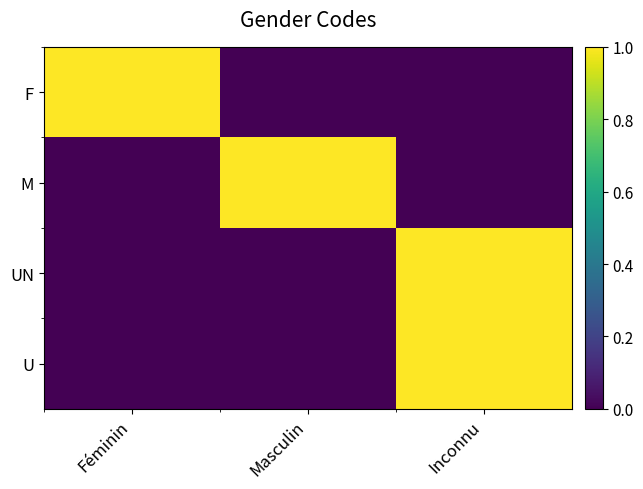

How many series are shown in this chart?

4